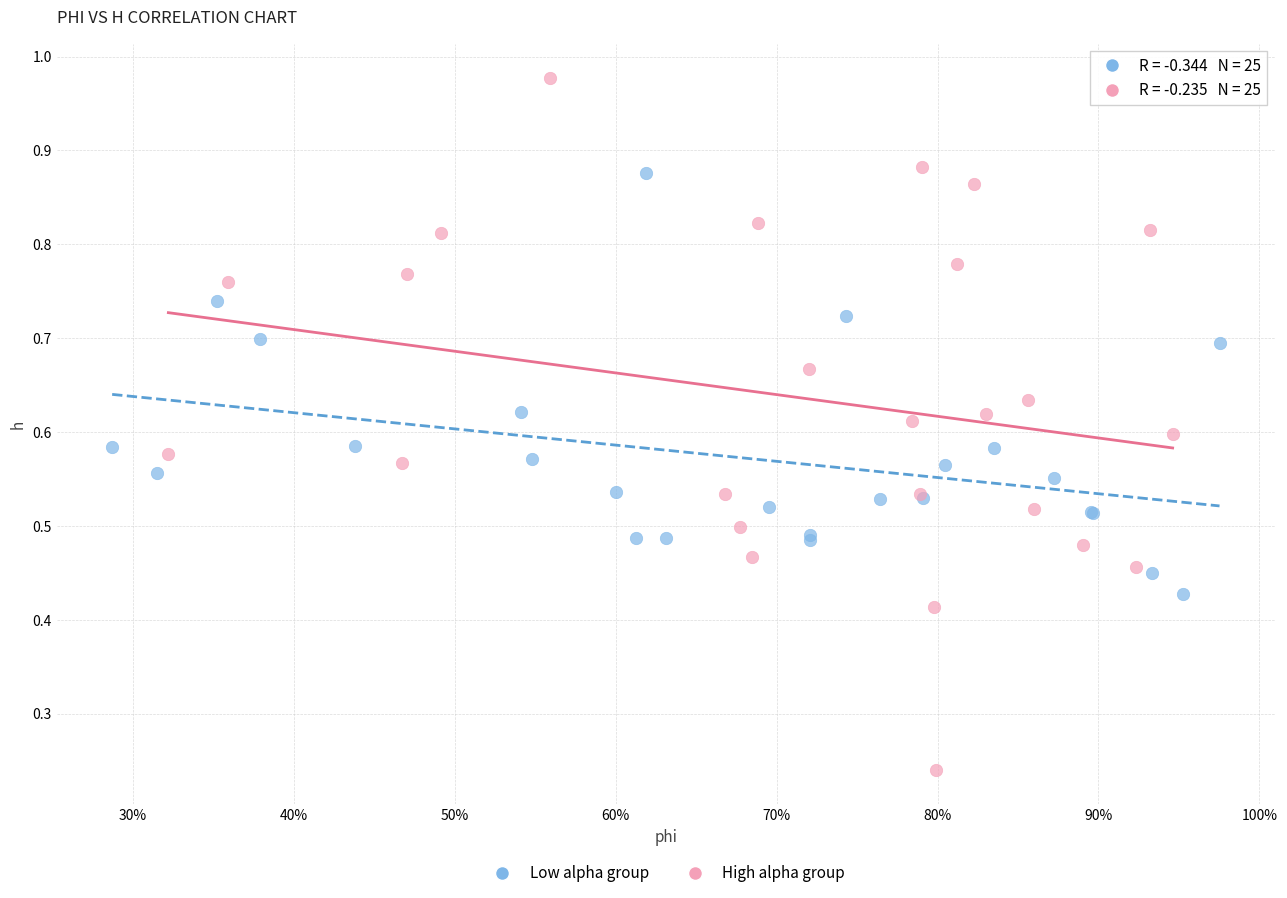

Which series has the largest Y range (max minus min)?

High alpha group